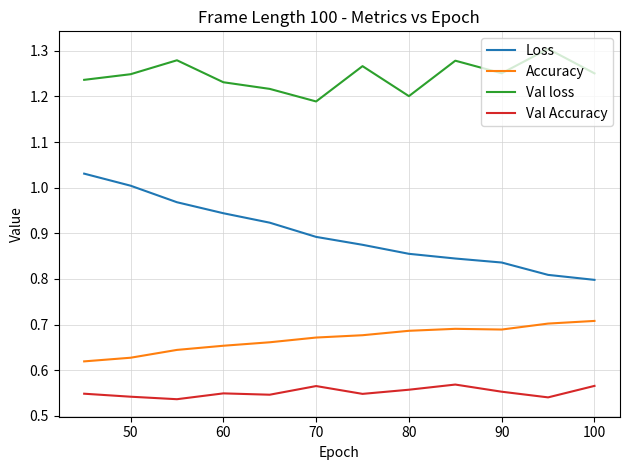

Which series has the widest spread of values?

Loss